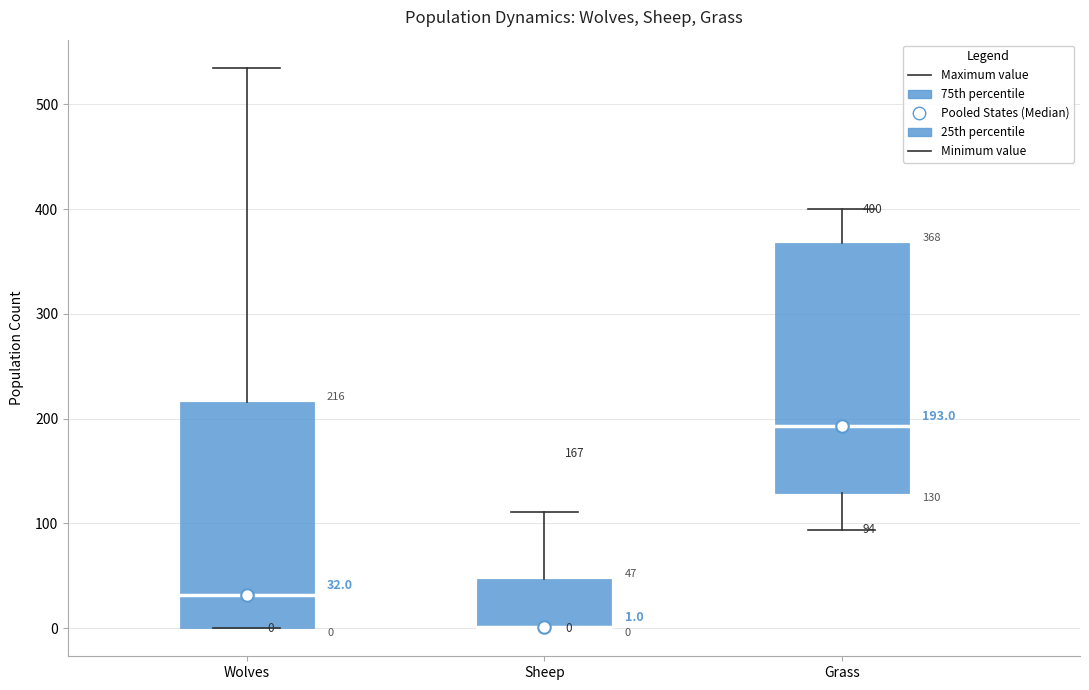

Comparing the boxes themselves (not the whiskers), which one is the tallest?

Grass